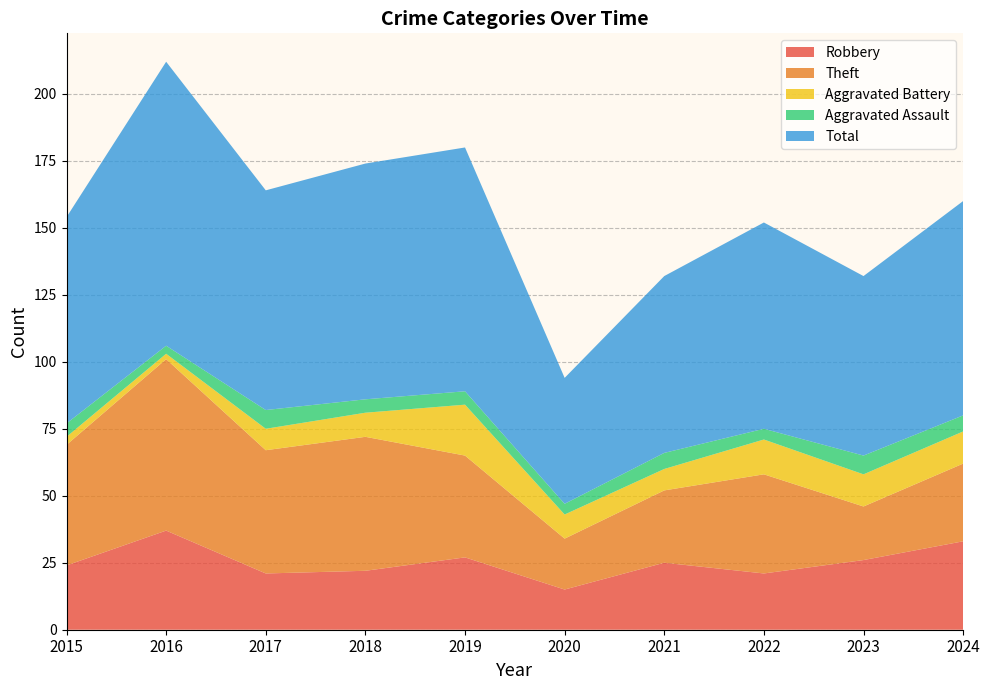

Reading right to left, extract all data points from this chart.

Robbery: 33	26	21	25	15	27	22	21	37	24
Theft: 29	20	37	27	19	38	50	46	64	45
Aggravated Battery: 12	12	13	8	9	19	9	8	2	3
Aggravated Assault: 6	7	4	6	4	5	5	7	3	5
Total: 80	67	77	66	47	91	88	82	106	77